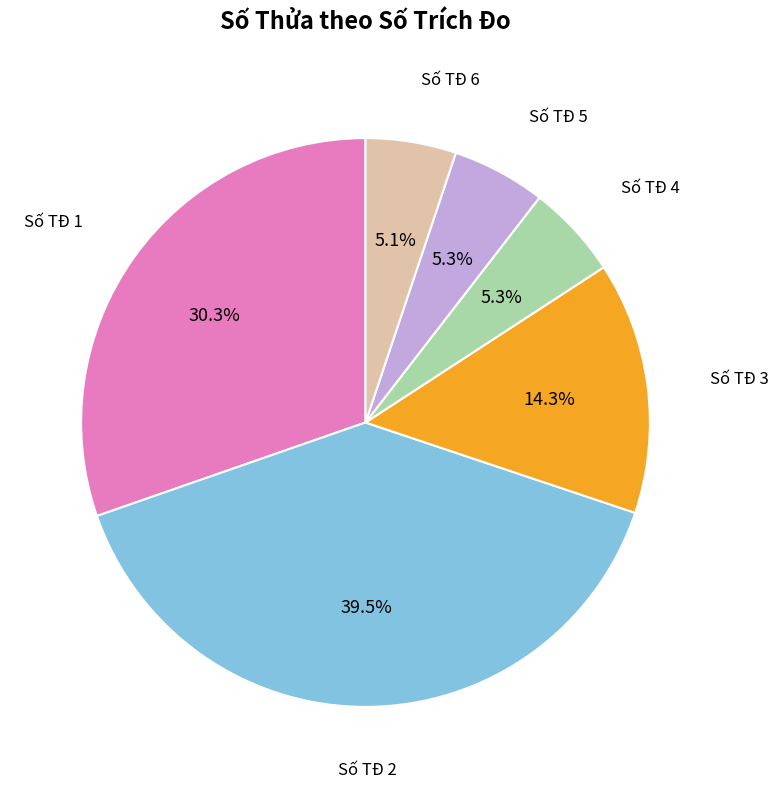

Does any single category account for the majority?

No